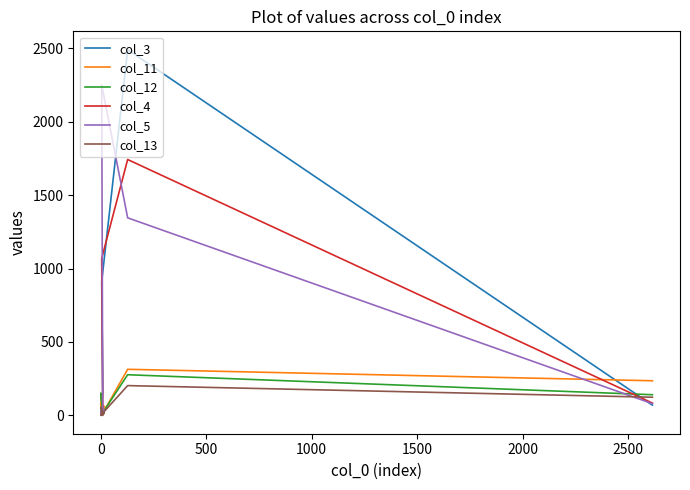

Is this an area chart (filled region under the line)?

No